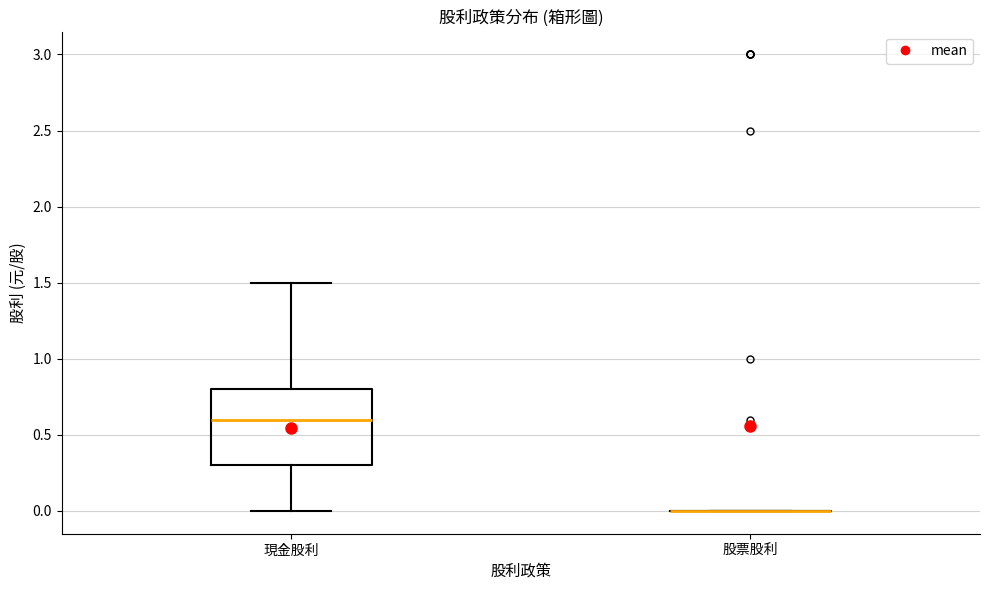

Reading left to right, transcribe this box plot: for each box, give where its median line is, the range the box spans, and where its two whiskers end, as read against the y-axis. The values are not printed on the chart, so give them approximately, as read against the axis.

現金股利: median 0.6, box 0.3 to 0.8, whiskers 0.0 to 1.5
股票股利: box collapsed to a line at 0.0, whiskers 0.0 to 0.0